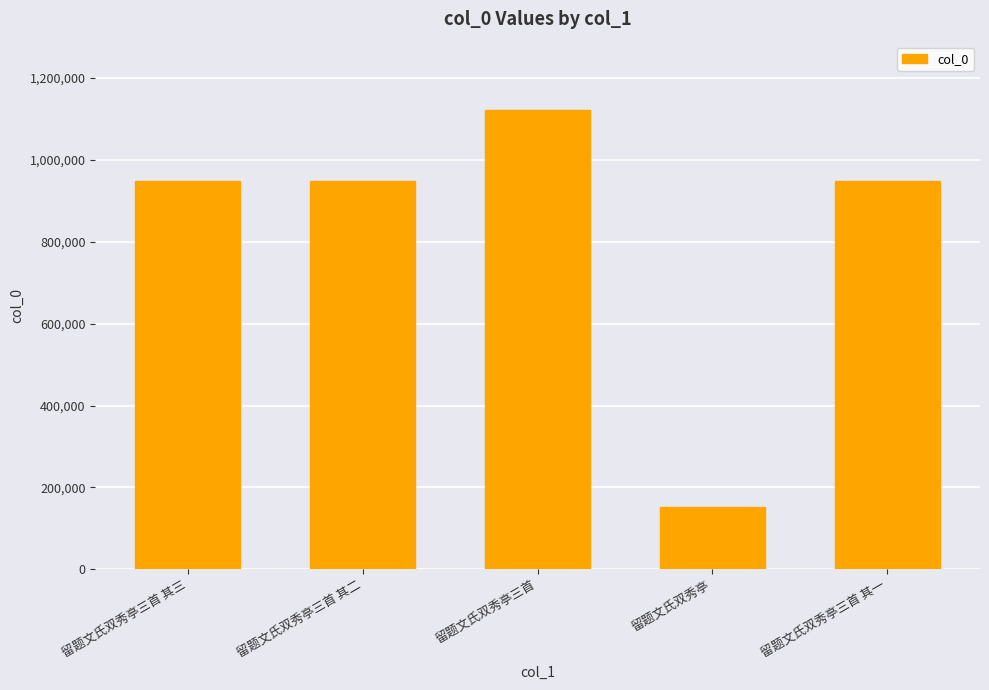

What is the difference between the maximum and minimum values?

968095